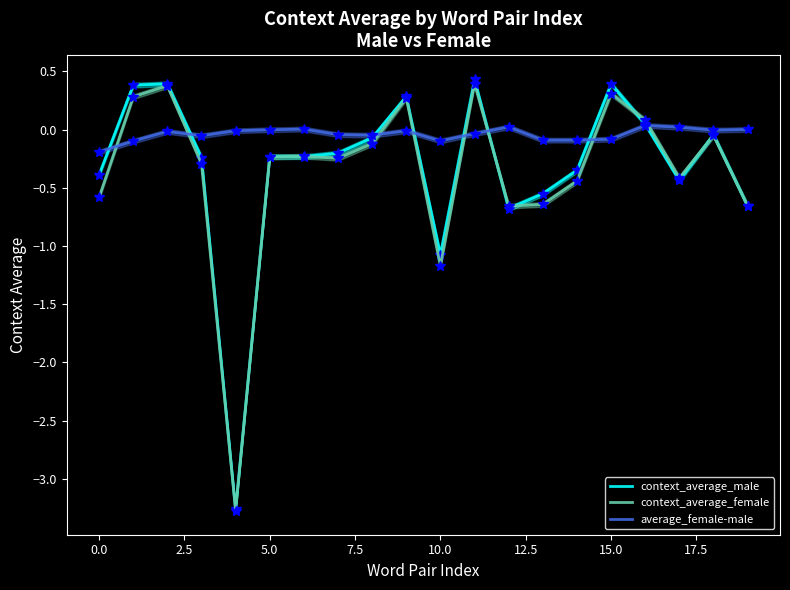

What is the minimum value for context_average_male?

-3.3